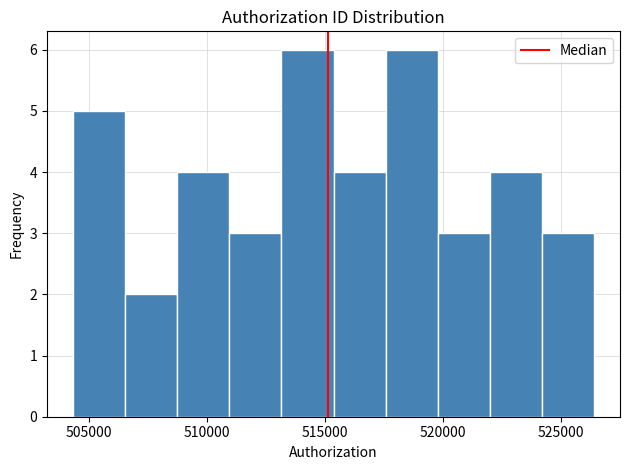

Reading left to right, list every bar in this chart as the range it spans on the x-axis followed by its height. Neither the bar edges nor the heights are printed on the chart, so give them approximately, as read against the axes.

504500 to 506500: 5
506500 to 508500: 2
508500 to 511000: 4
511000 to 513000: 3
513000 to 515500: 6
515500 to 517500: 4
517500 to 520000: 6
520000 to 522000: 3
522000 to 524000: 4
524000 to 526500: 3